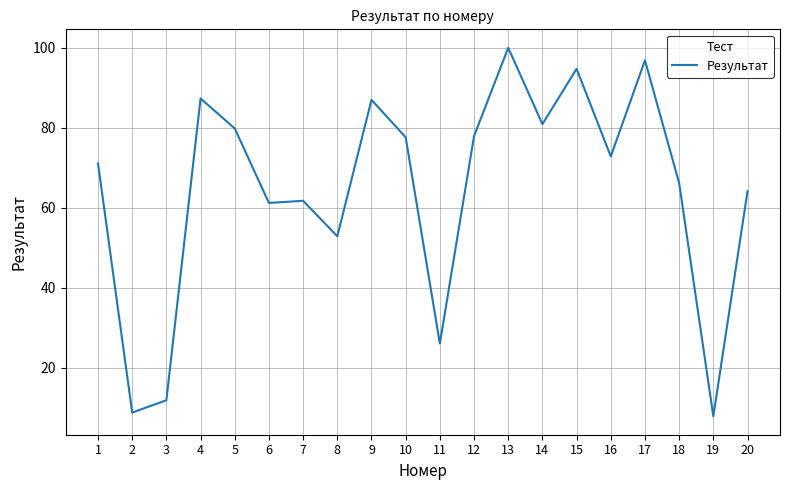

Does the chart have visible grid lines?

Yes